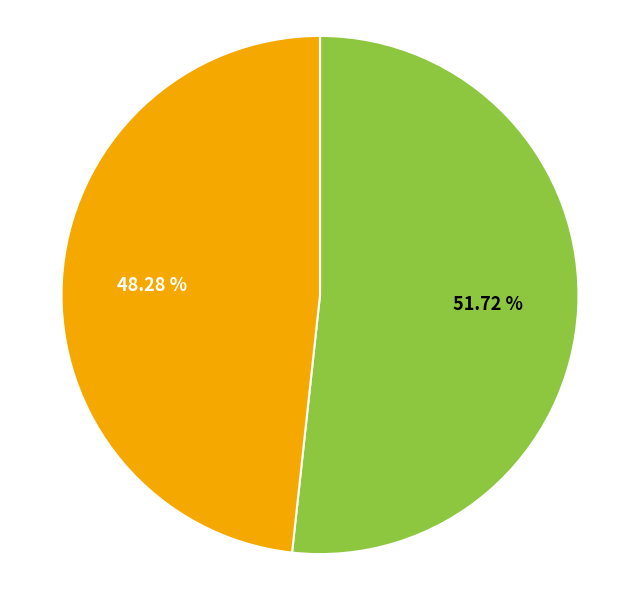

Is there any slice that represents more than half of the pie?

Yes